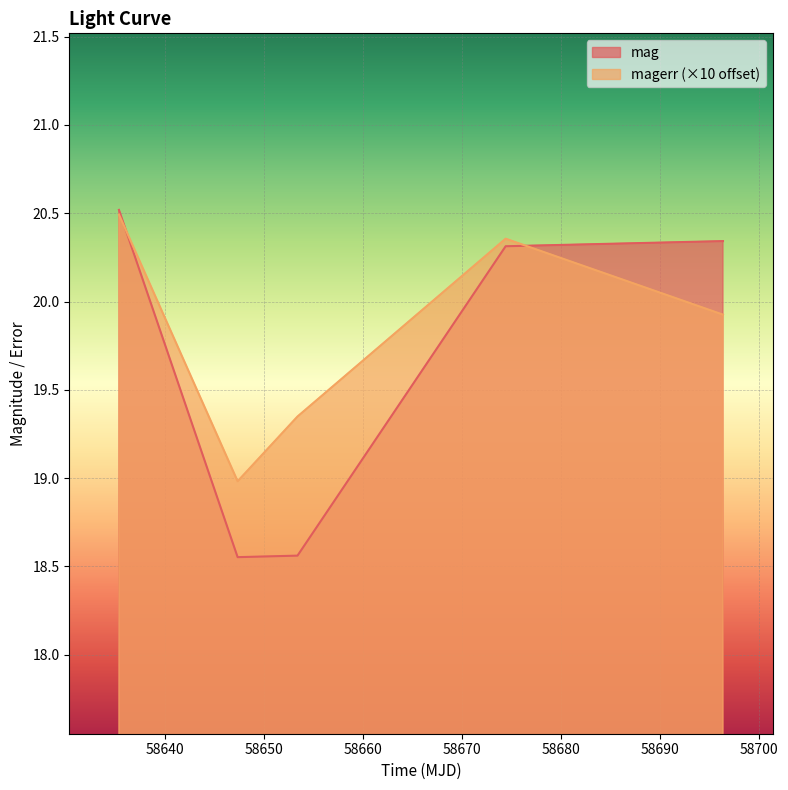

What is the difference between the second highest and minimum values in the mag series?

1.8